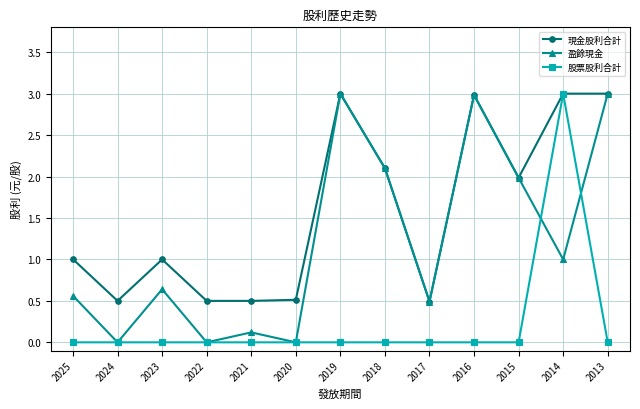

Which series has the largest total across all categories?

現金股利合計